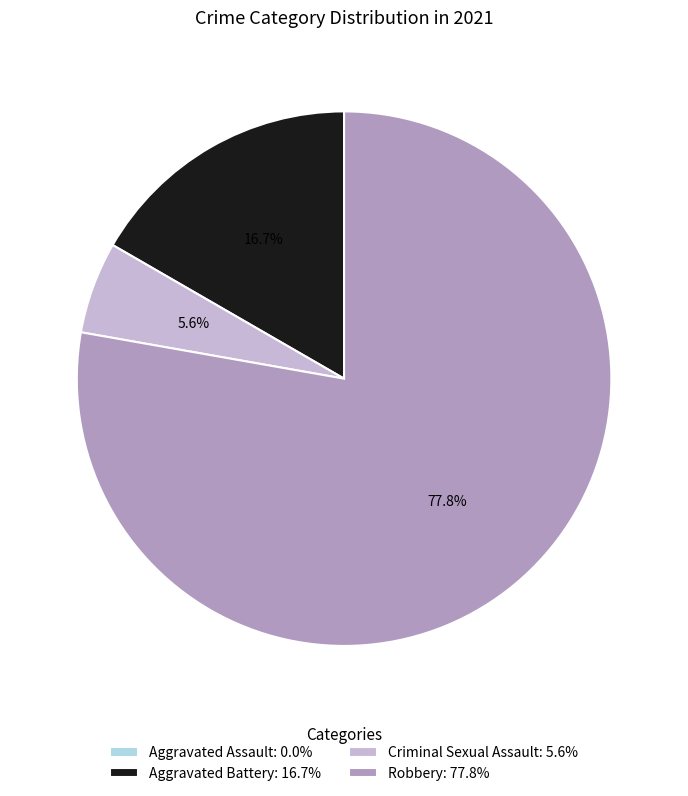

Is there any slice that represents more than half of the pie?

Yes